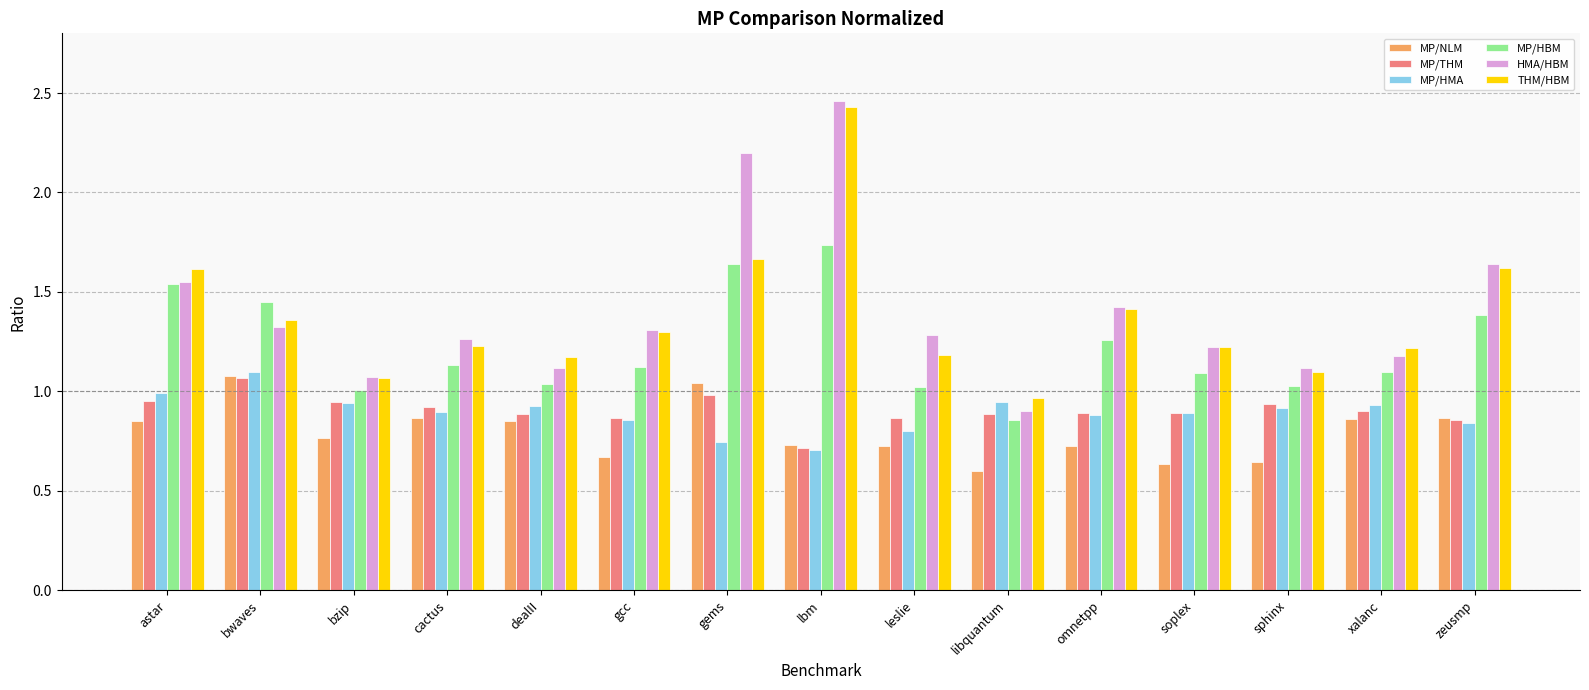

The HMA/HBM series shows 0.6 at bwaves. True or false?

False